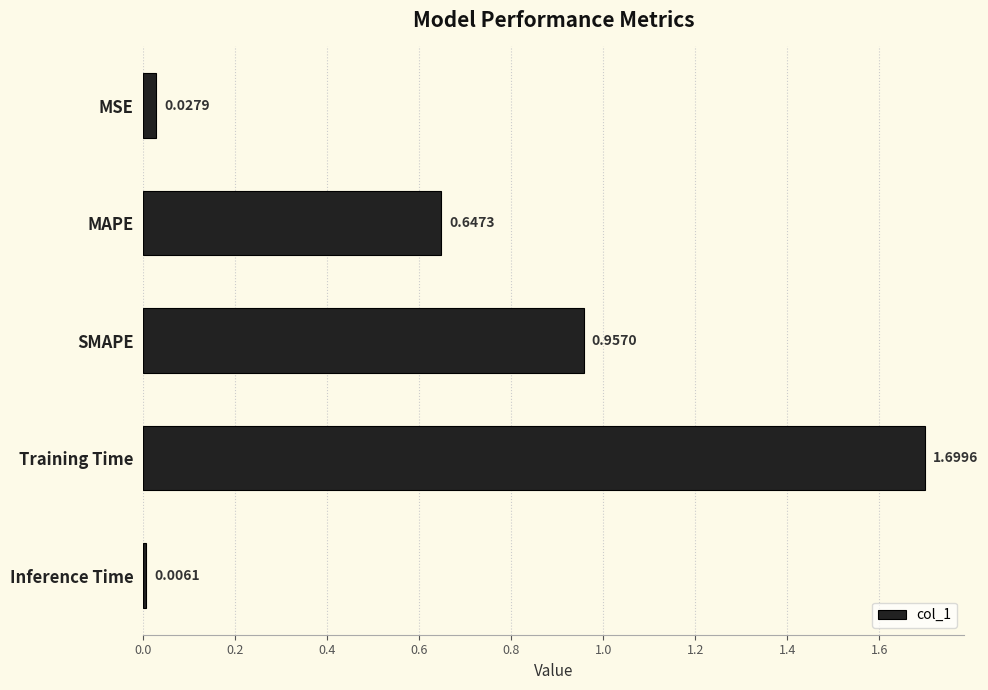

Between Inference Time and Training Time, which is larger?

Training Time